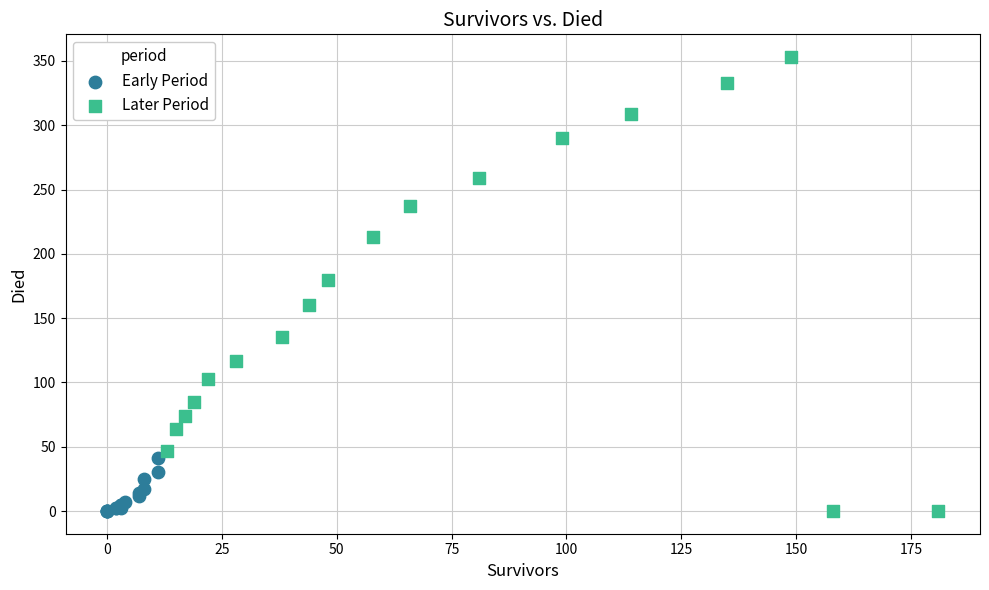

Which series has the largest Y range (max minus min)?

Later Period